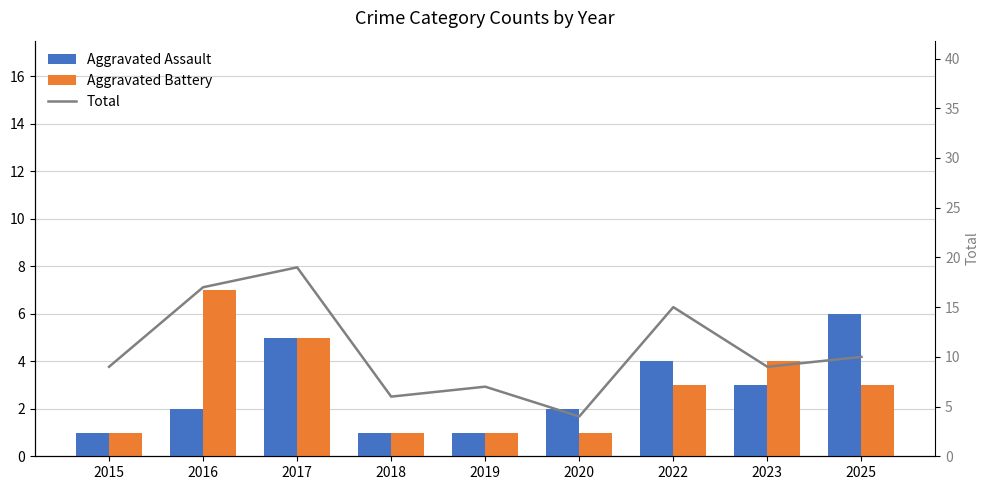

True or false: Total has a value of 16 at 2015.

False